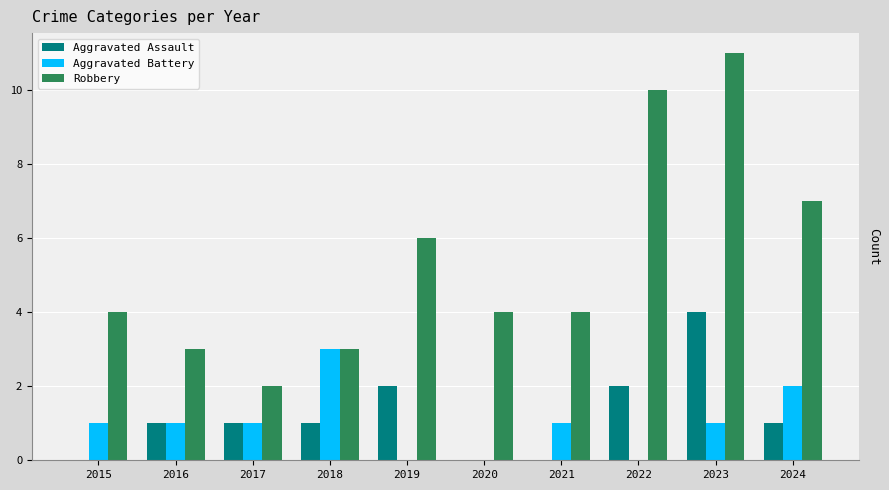

What is the approximate value of Robbery at 2019?

6